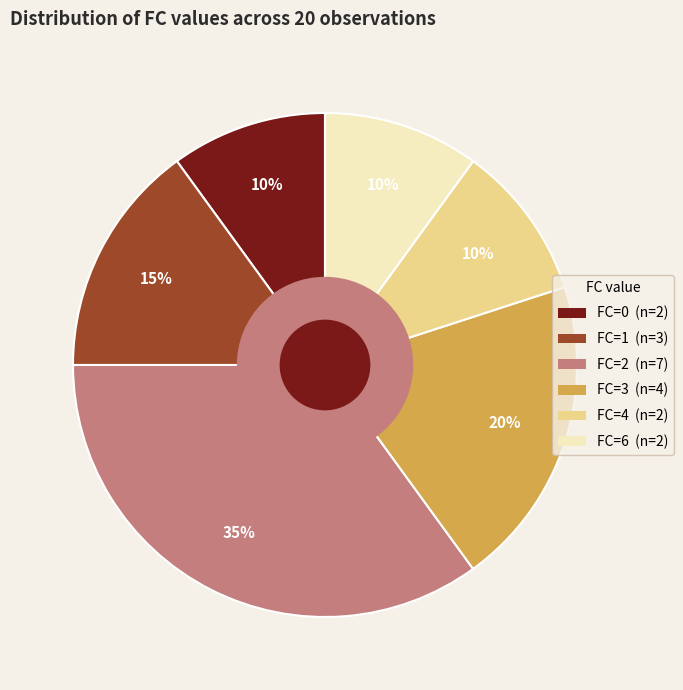

What is the ratio of the value at FC=2 (n=7) to the value at FC=0 (n=2)?

3.5